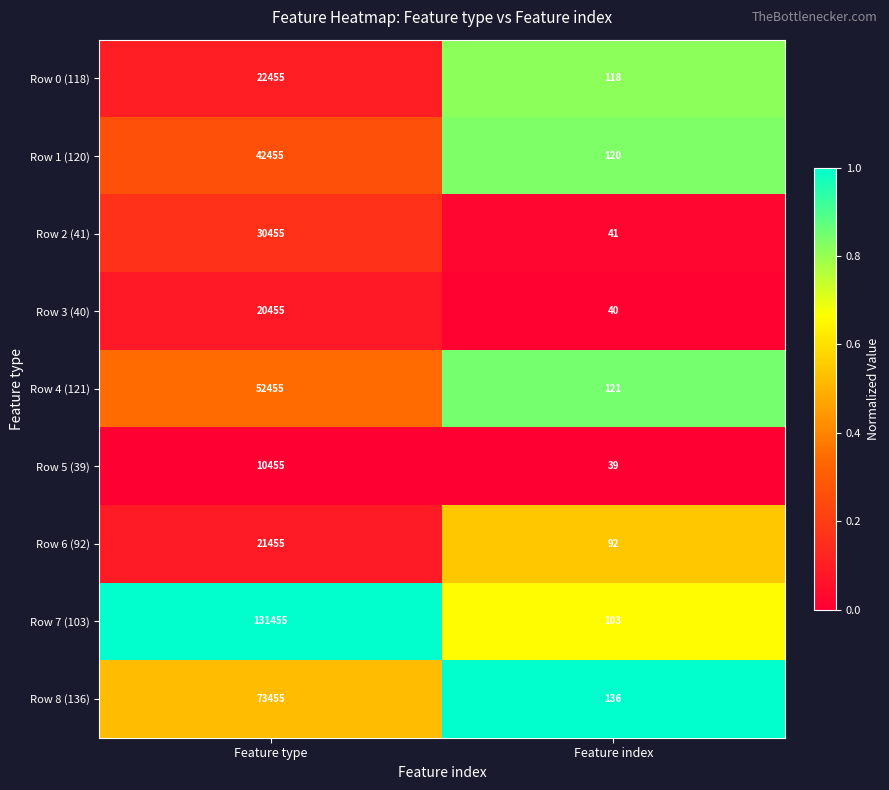

The Row 5 (39) series shows 39 at Feature index. True or false?

True